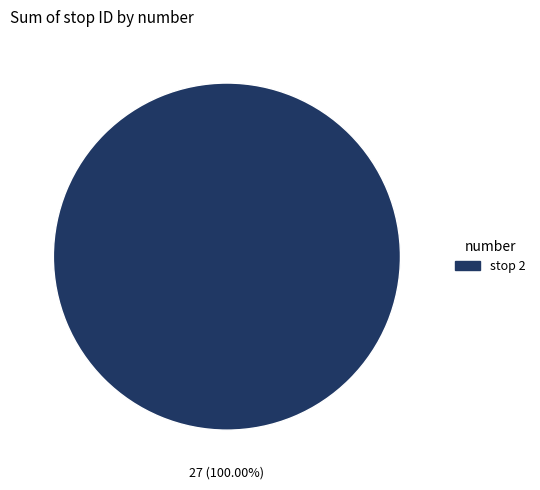

Count the number of slices in the pie.

1